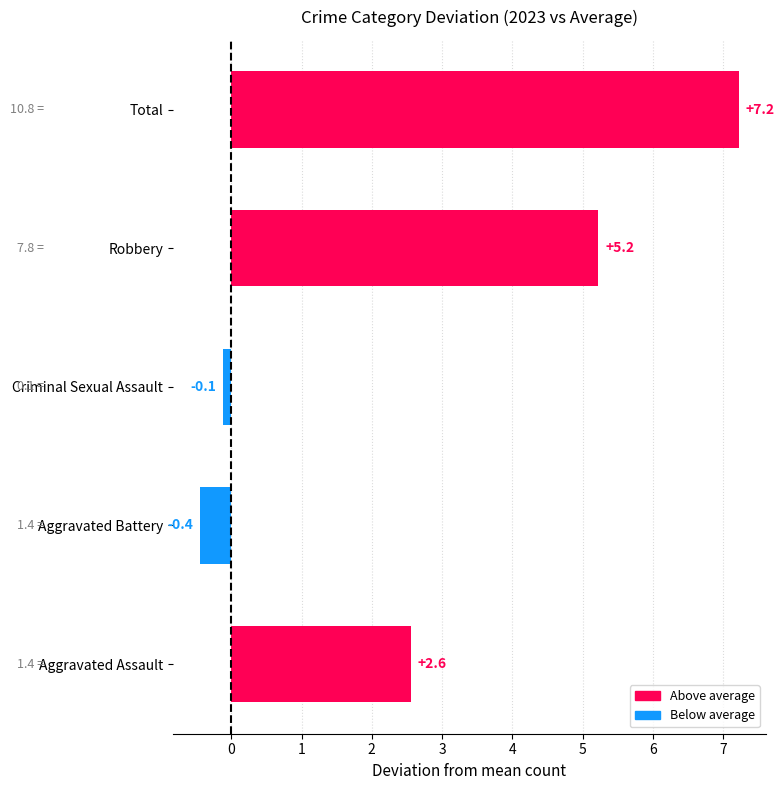

What is the difference between the second highest and second lowest values?

5.3